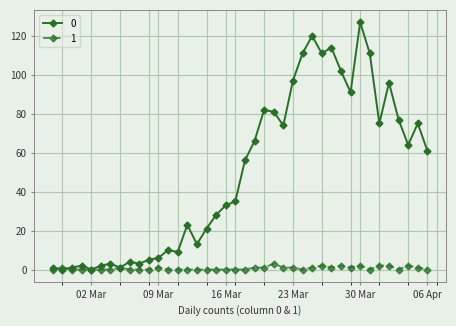

What is the difference between the second highest and minimum values in the 1 series?

2